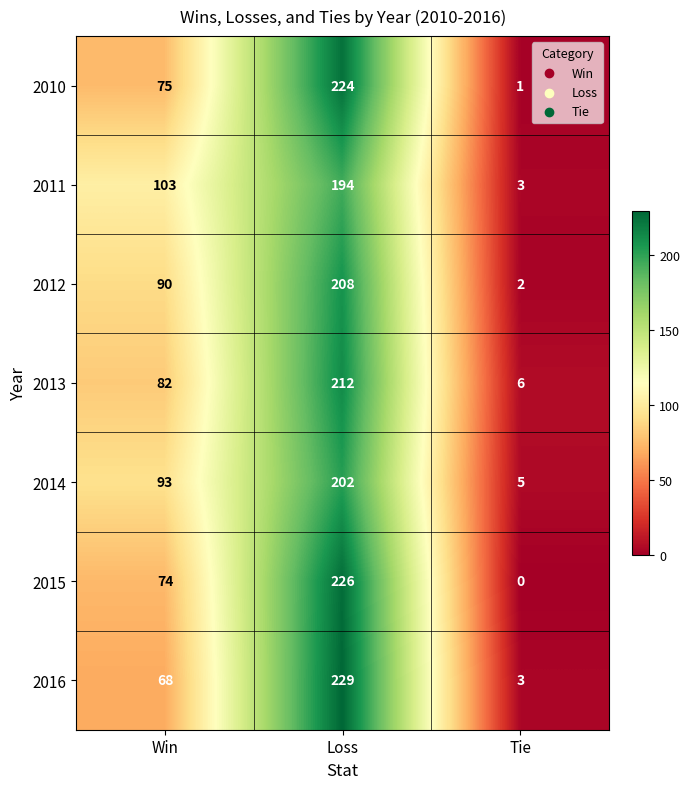

Is it true that 2011 equals 103 at Win?

True